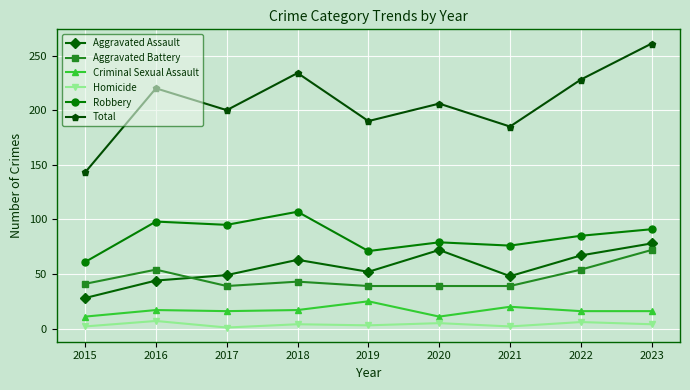

Rank the series by their maximum value, from highest to lowest.

Total, Robbery, Aggravated Assault, Aggravated Battery, Criminal Sexual Assault, Homicide